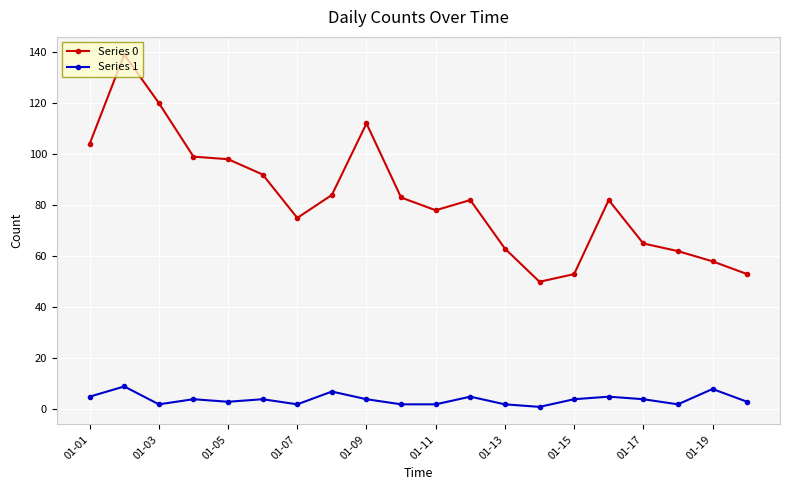

What is the value of the Series 0 point at the 13th from the left?

63